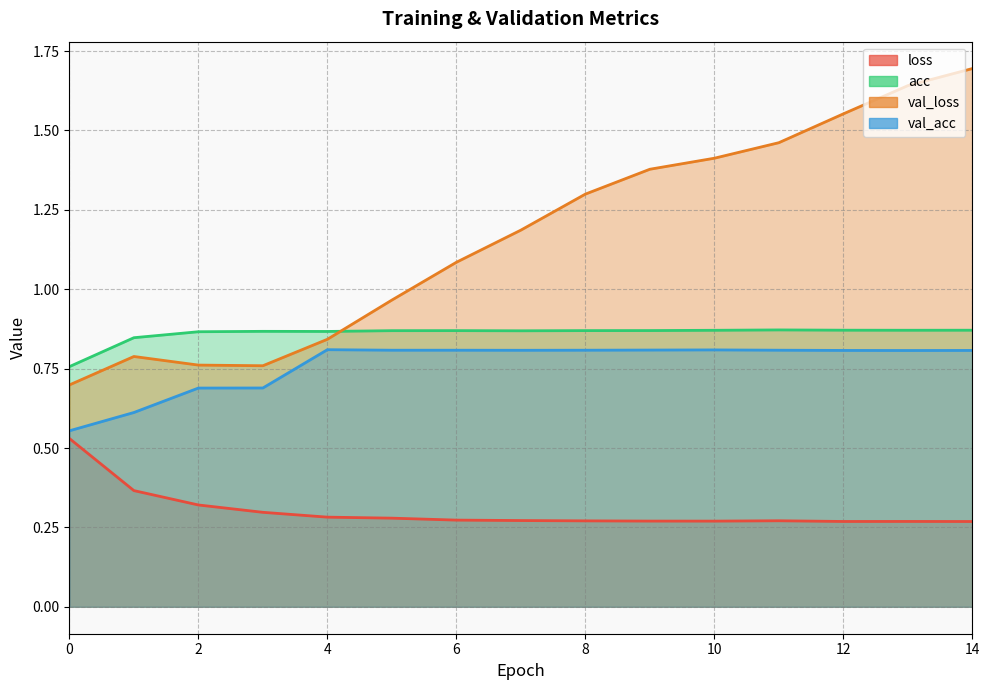

Which series changed the most between 8 and 11?

val_loss